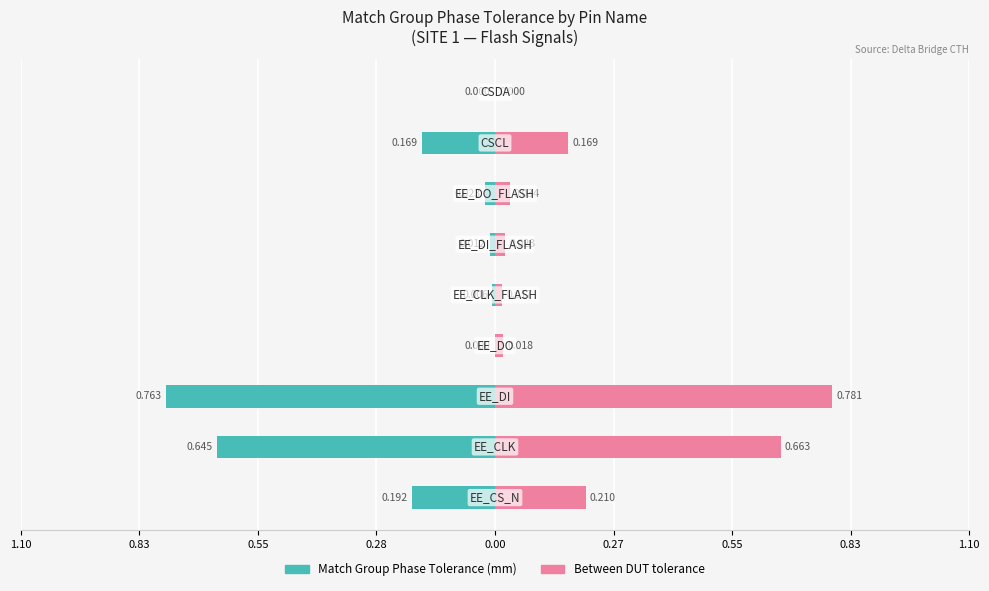

Reading left to right, extract all data points from this chart.

Match Group Phase Tolerance (mm): -0.2	-0.6	-0.8	0.0	-0.0	-0.0	-0.0	-0.2	0.0
Between DUT tolerance: 0.2	0.7	0.8	0.0	0.0	0.0	0.0	0.2	0.0